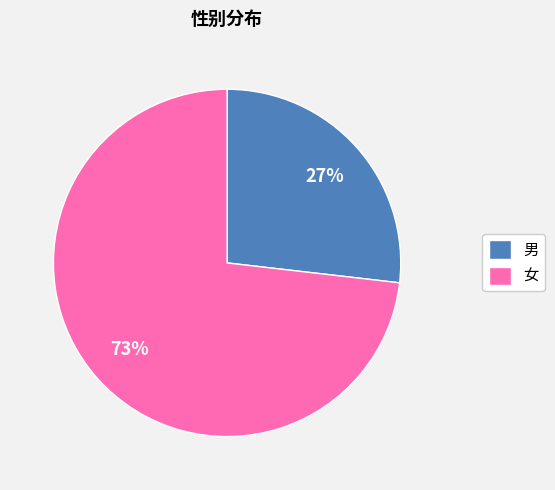

Rank the categories by value from lowest to highest.

男, 女